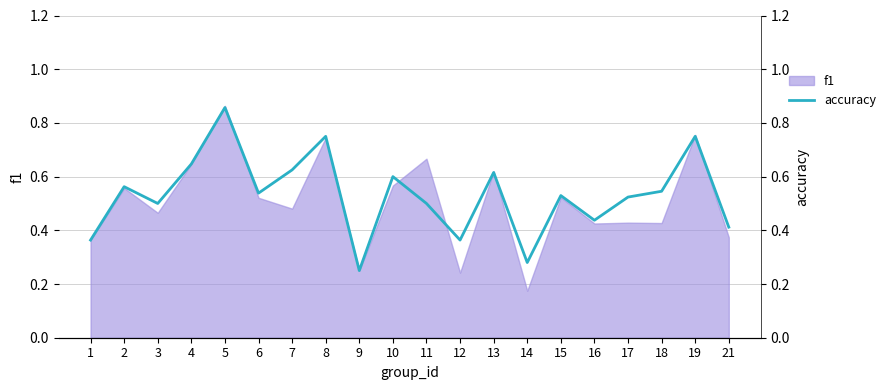

Count the values in the range 0 to 1.

20